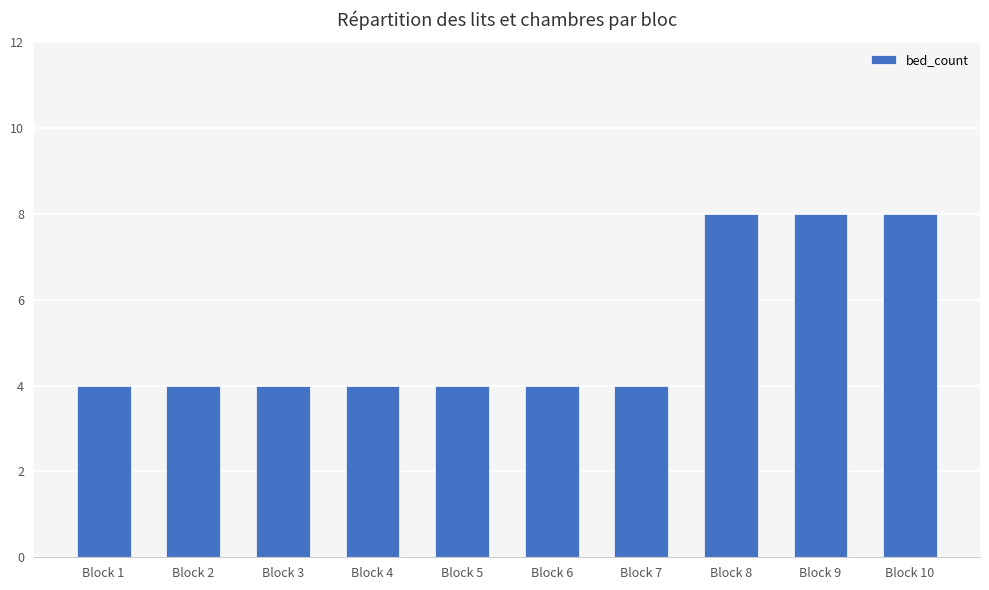

What is the greatest value displayed?

8